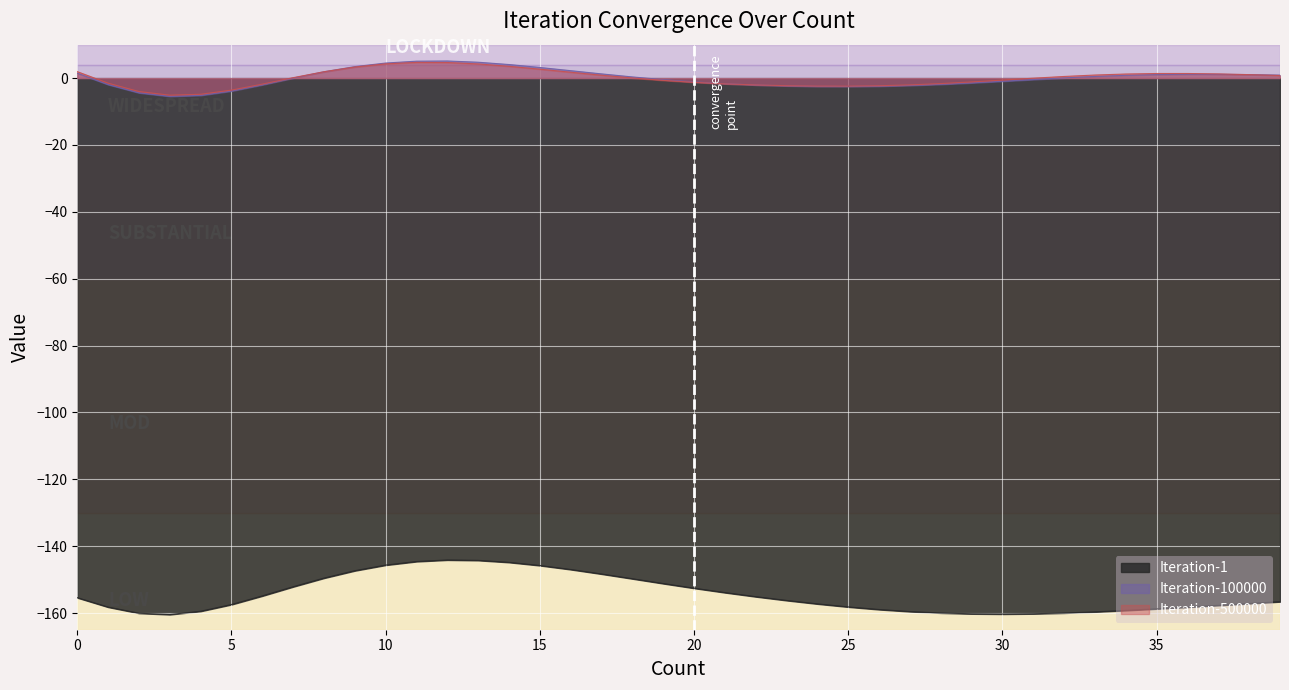

Is it true that Iteration-100000 equals 0.6 at 34?

False